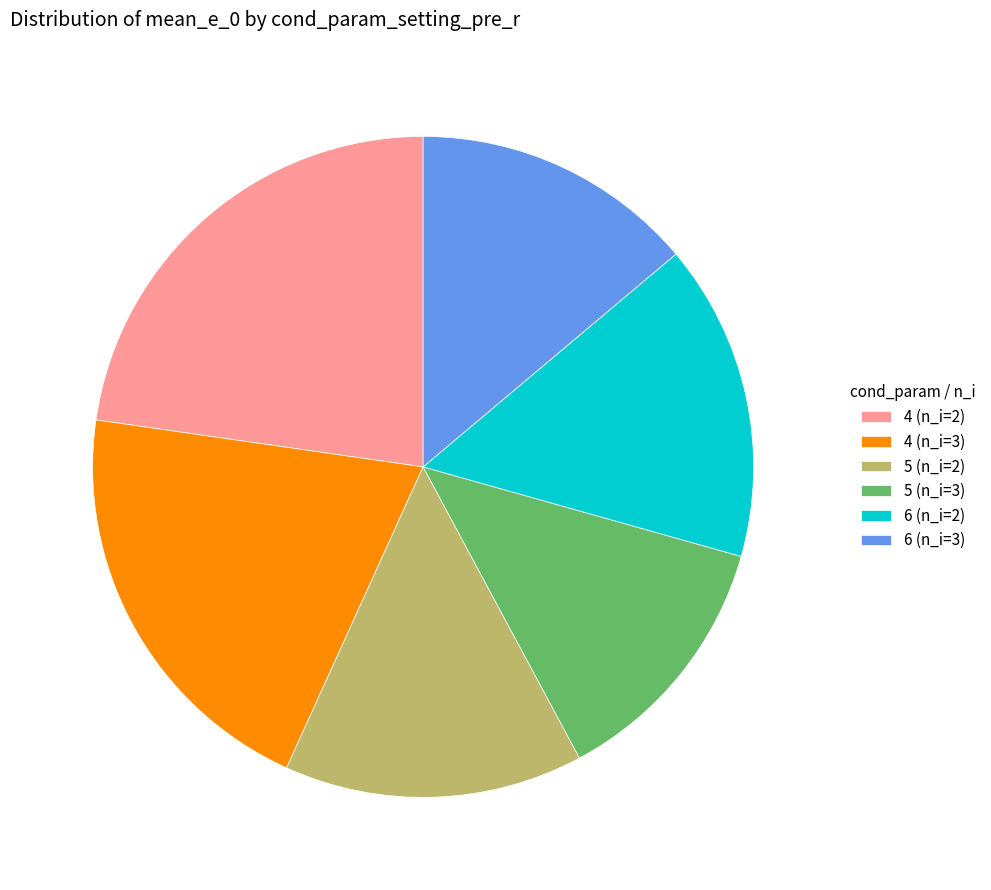

Is the sum of 6 (n_i=3) and 5 (n_i=3) greater than half?

No